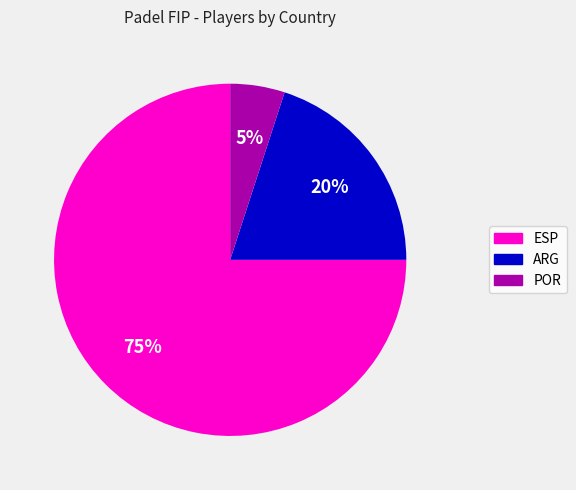

What is the ratio of the value at ARG to the value at ESP?

0.3